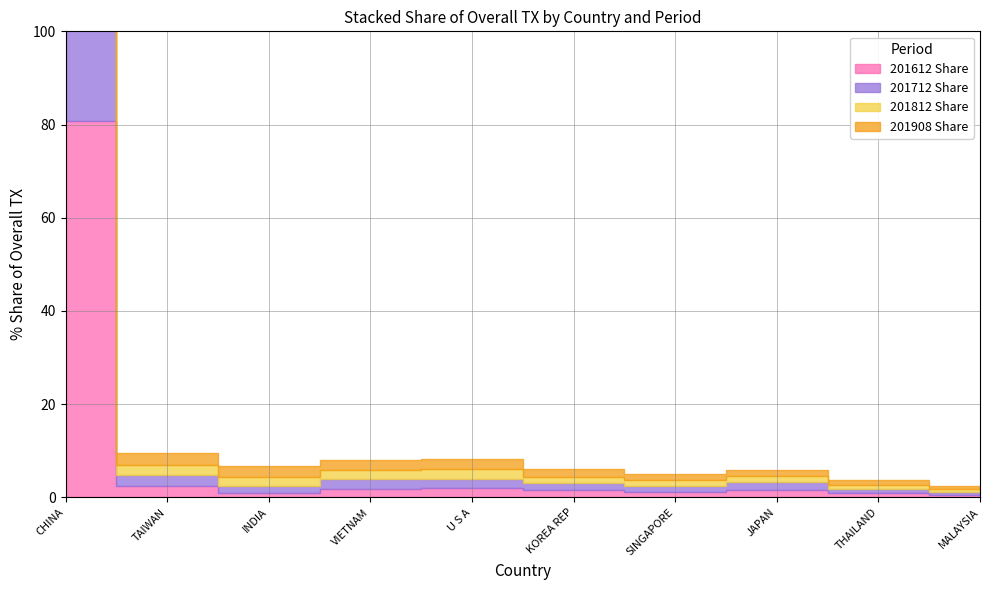

How many interior local valleys does the 201812 Share series have?

2